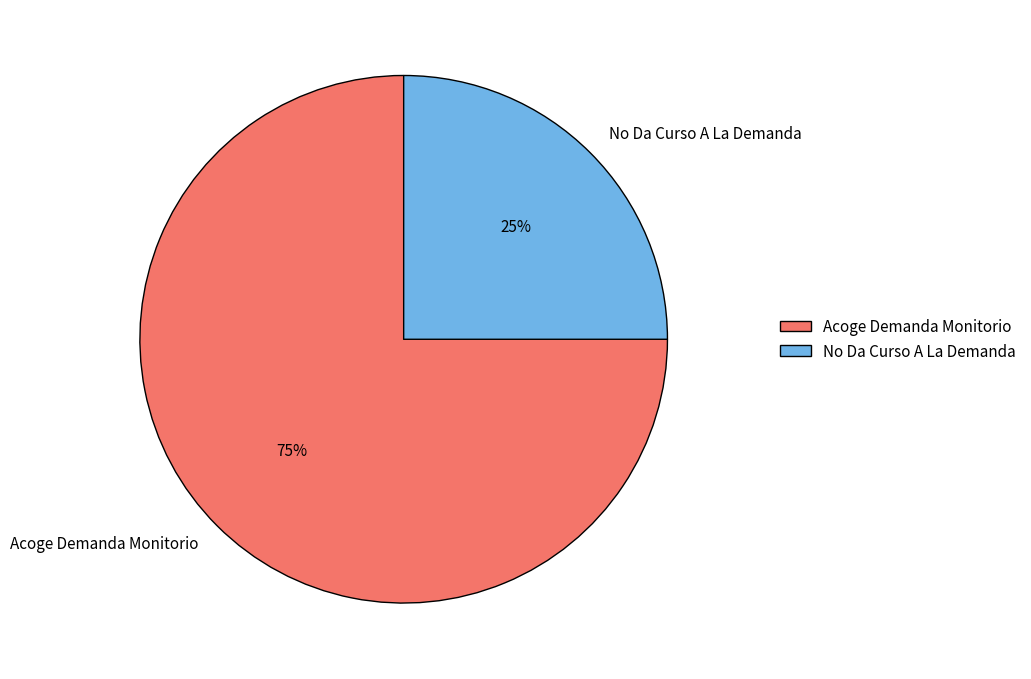

What percentage is the Acoge Demanda Monitorio slice, to the nearest percent?

75%